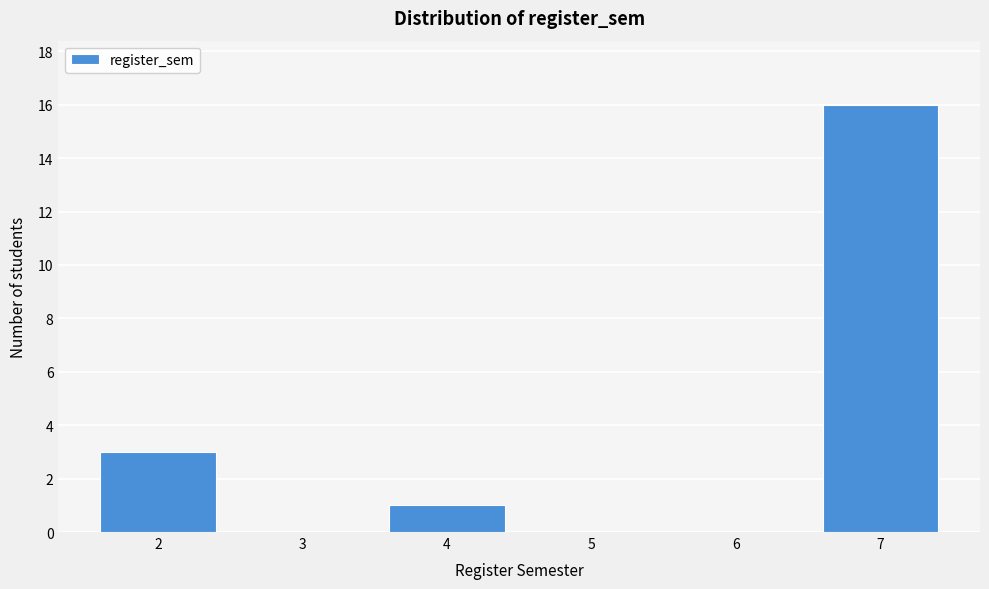

Reading left to right, transcribe all the data shown in this chart.

2=3	3=0	4=1	5=0	6=0	7=16